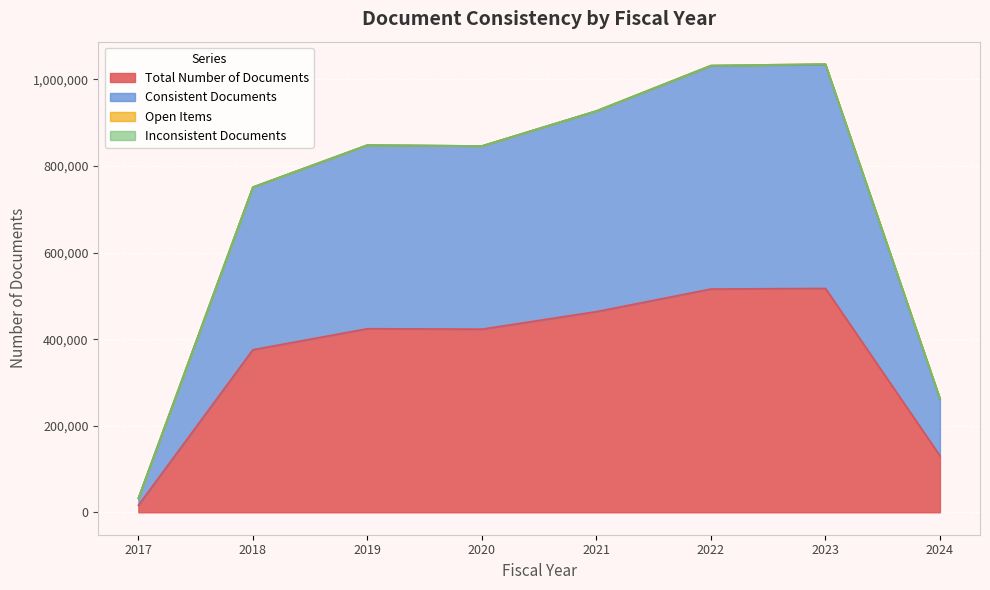

Where is the first local maximum for Total Number of Documents?

2019